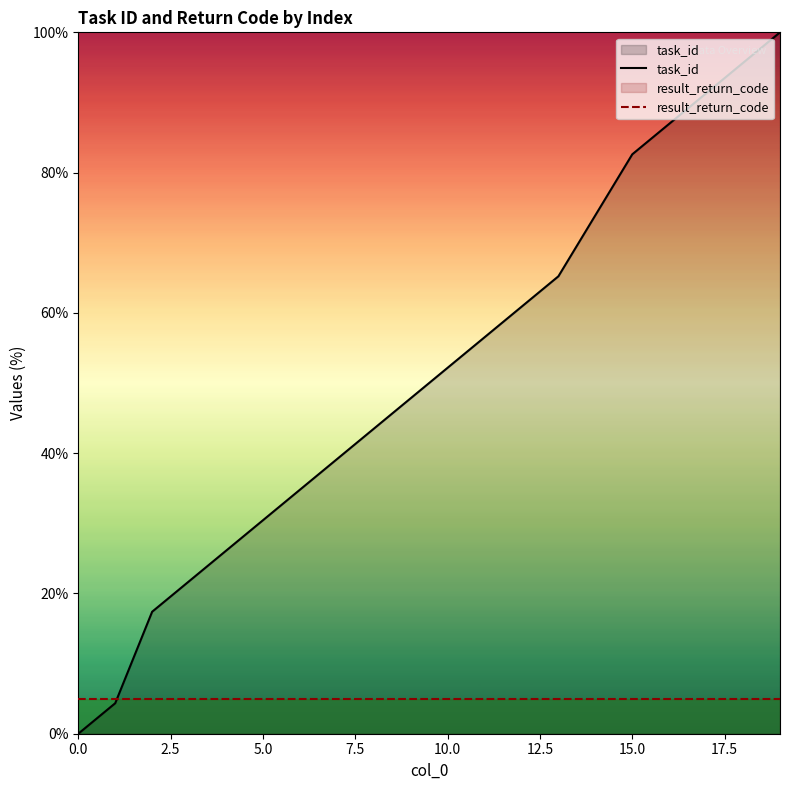

At which label does task_id first exceed 52?

10.0